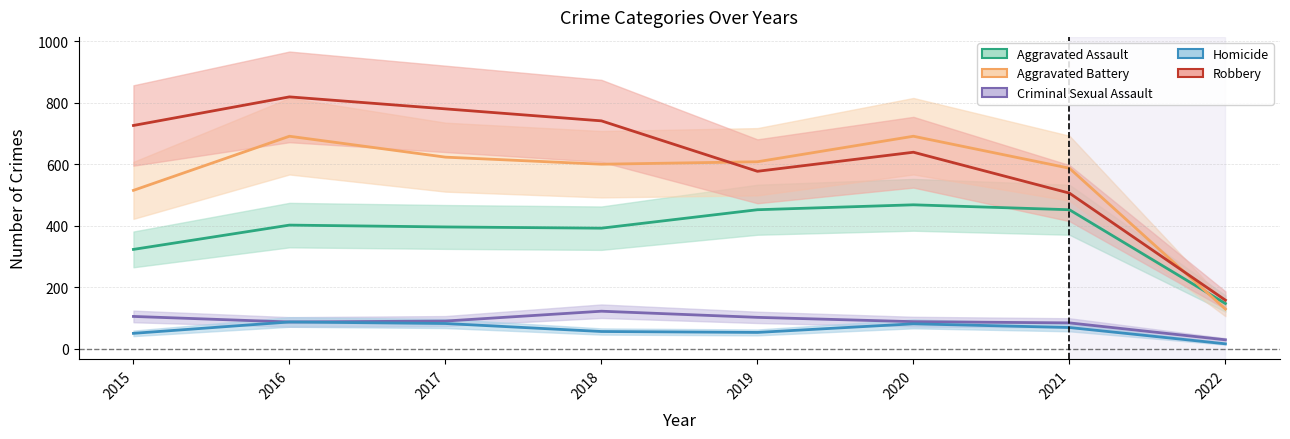

The value of Aggravated Battery at 2021 is 959. True or false?

False